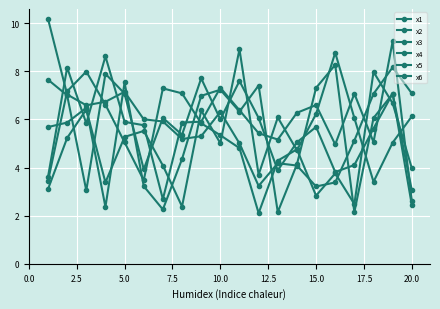

Count the number of categories in the chart.

20